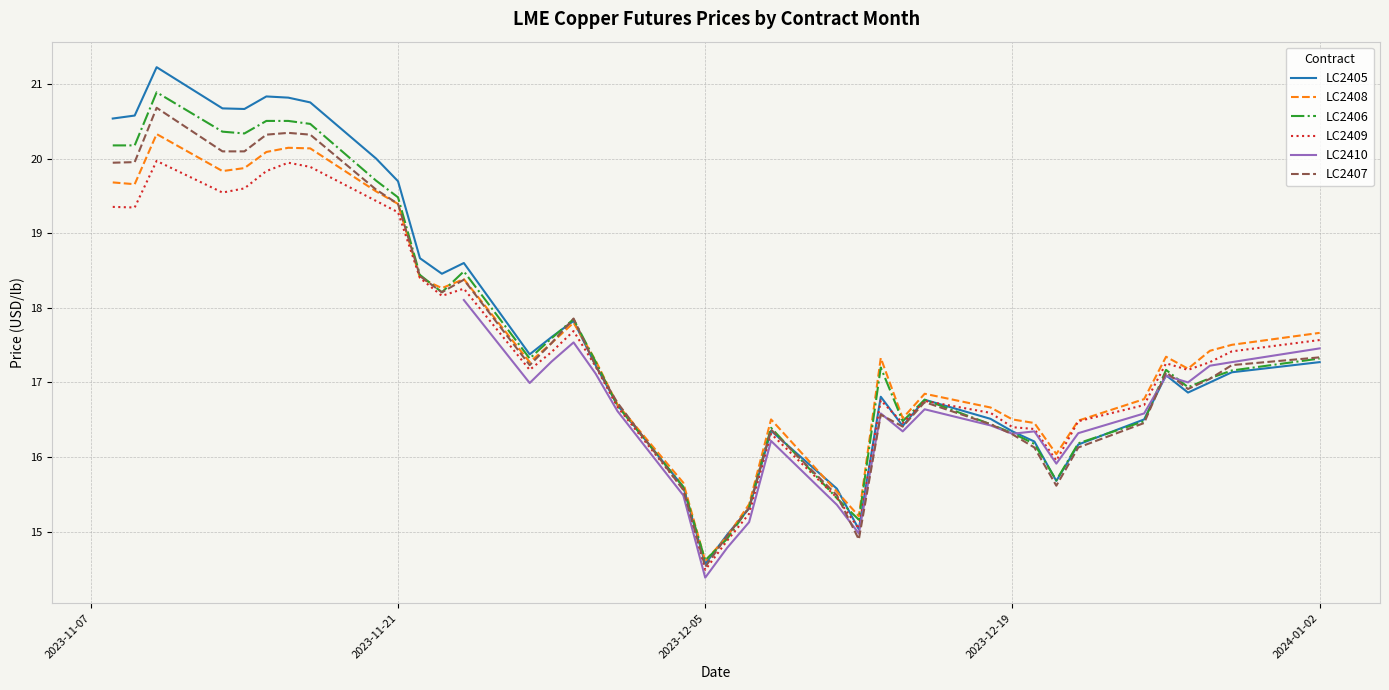

What is the difference between the second highest and second lowest values in the LC2408 series?

5.2